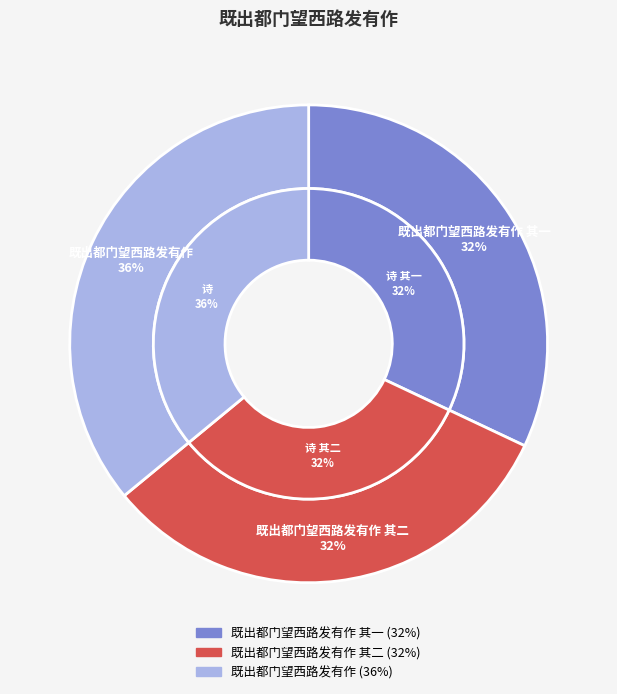

What percentage is the 既出都门望西路发有作 其二 slice, to the nearest percent?

32%